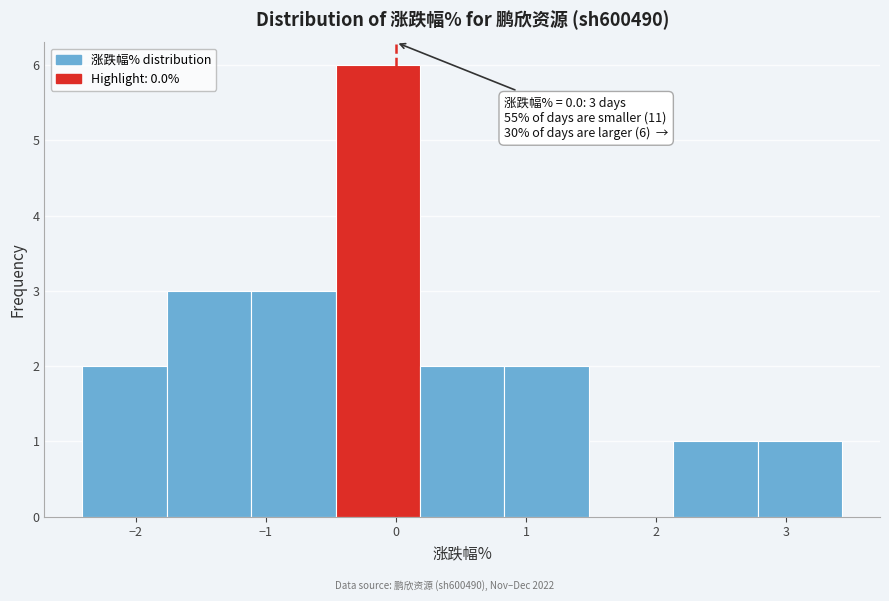

Over which range of the x-axis is the bar tallest?

-0.5 to 0.2